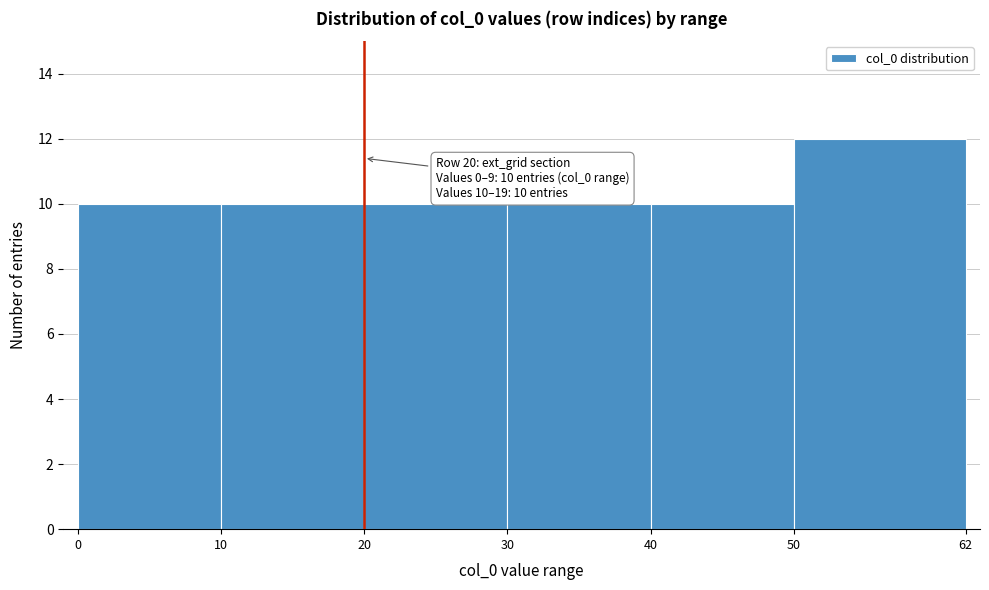

Over which range of the x-axis is the bar tallest?

50 to 62